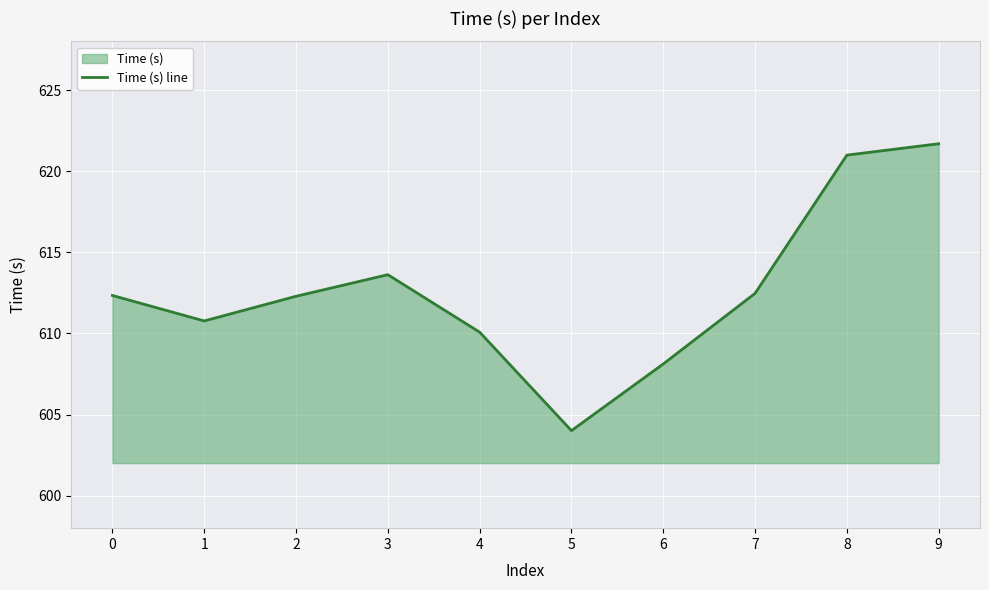

How many interior local valleys (lower than both neighbors) does the data have?

2